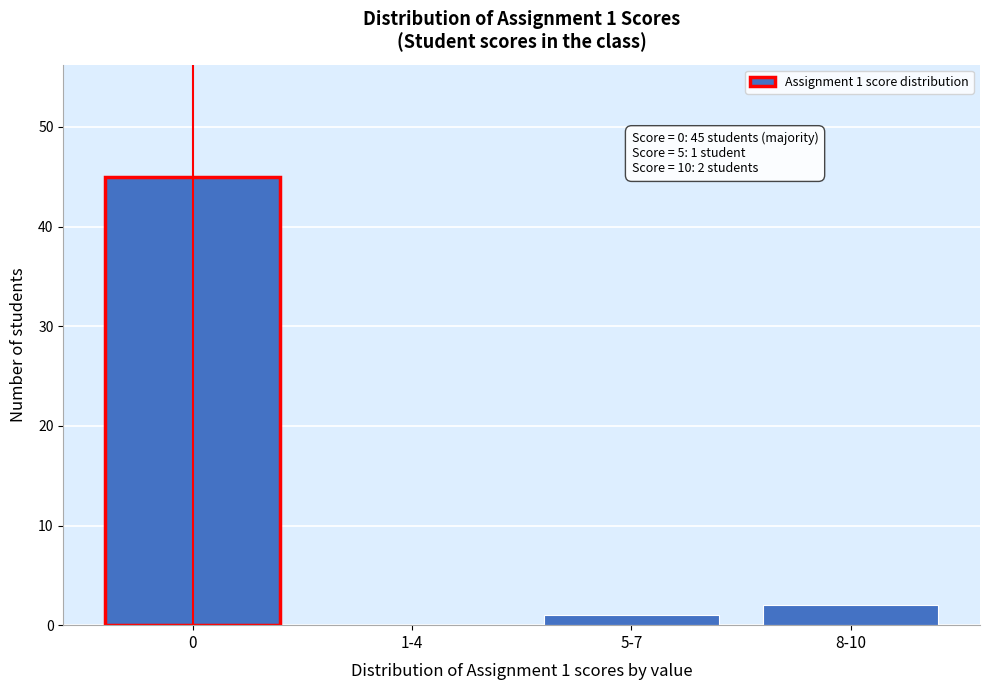

Reading left to right, transcribe all the data shown in this chart.

0=45	1-4=0	5-7=1	8-10=2